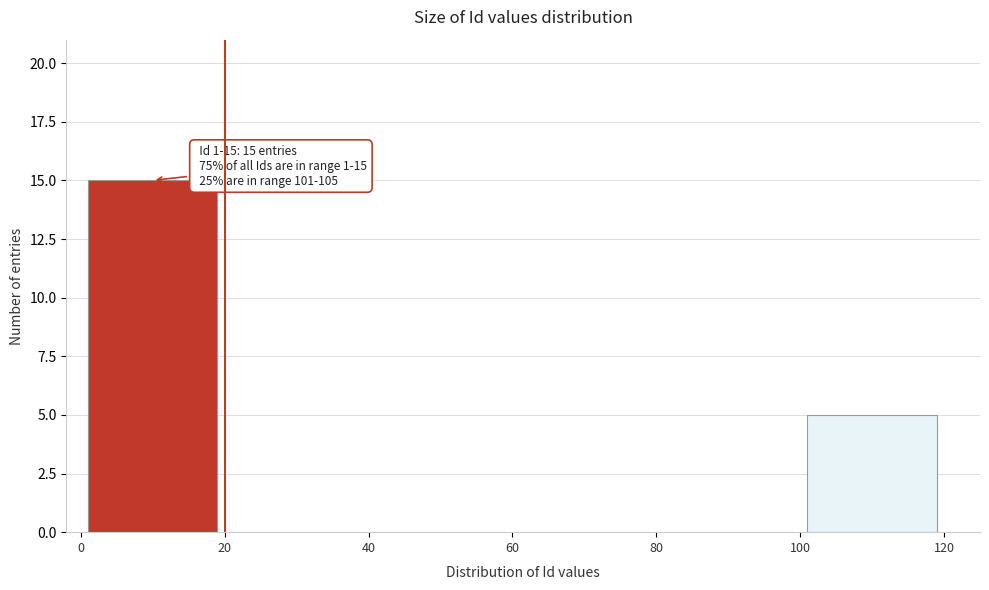

Over which range of the x-axis is the bar tallest?

0 to 20